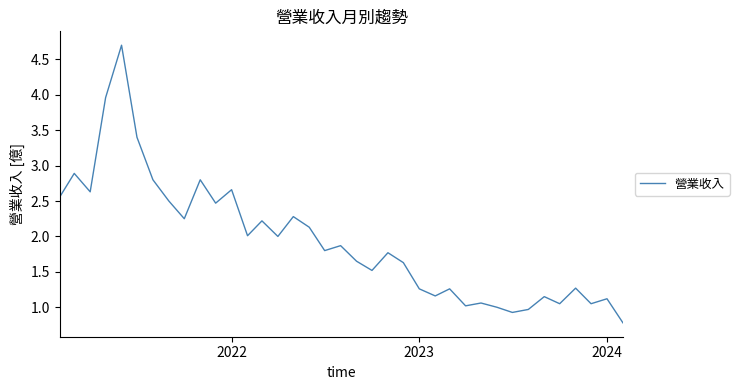

How many points are lower than both their immediate neighbors (excluding endpoints)?

12